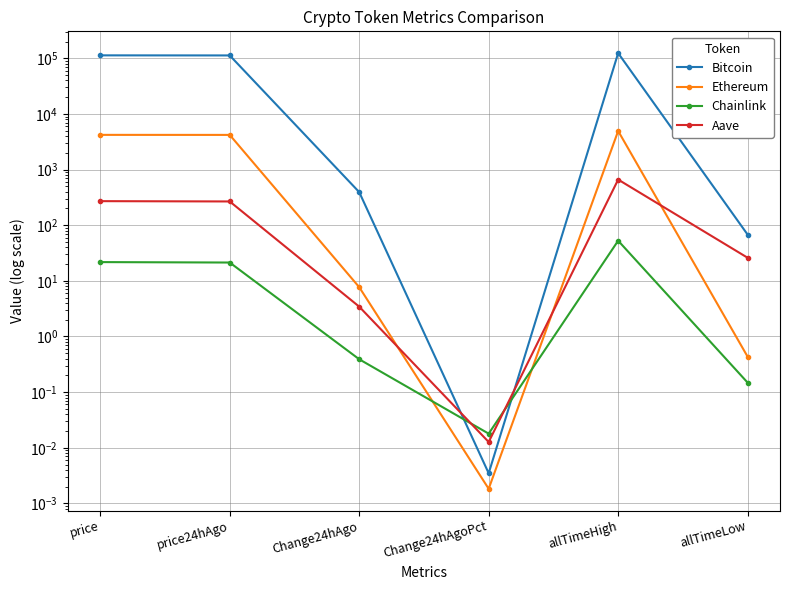

Where is the first local minimum for Ethereum?

Change24hAgoPct